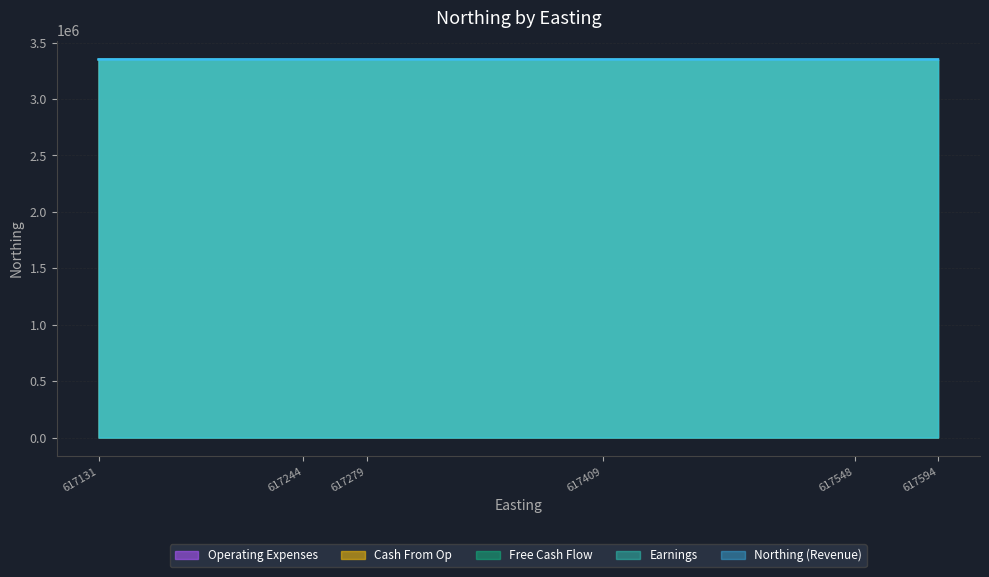

Where is the data nearest to the value 3350534?

617409